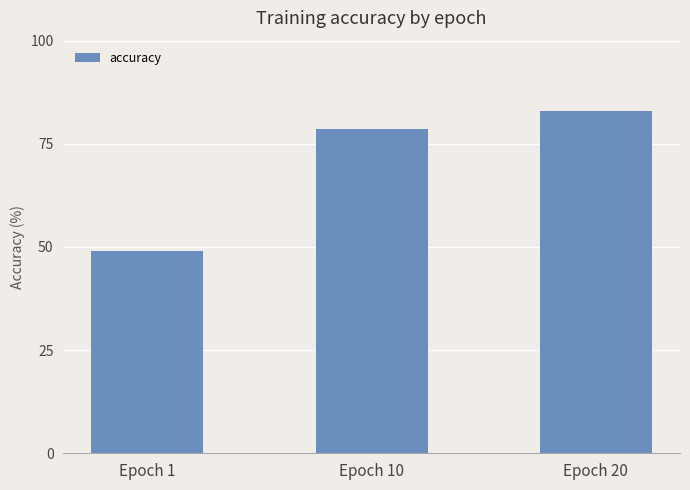

Count the number of data series in this chart.

1